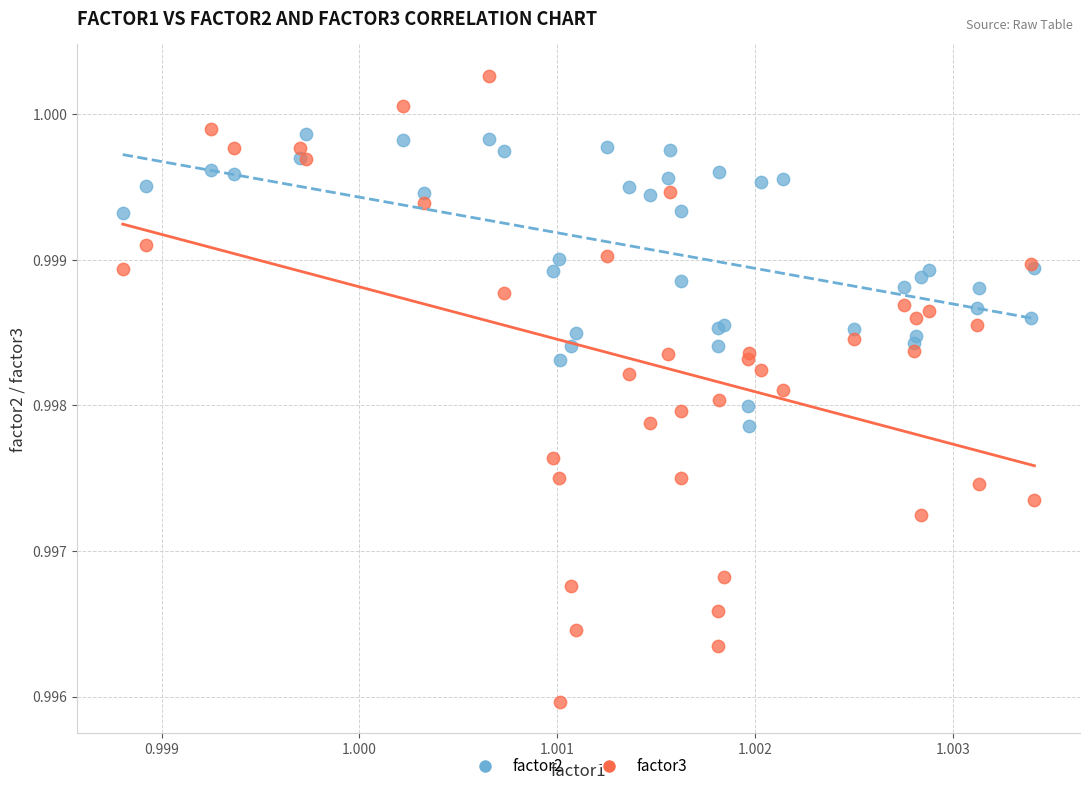

Which series reaches the minimum Y coordinate?

factor3